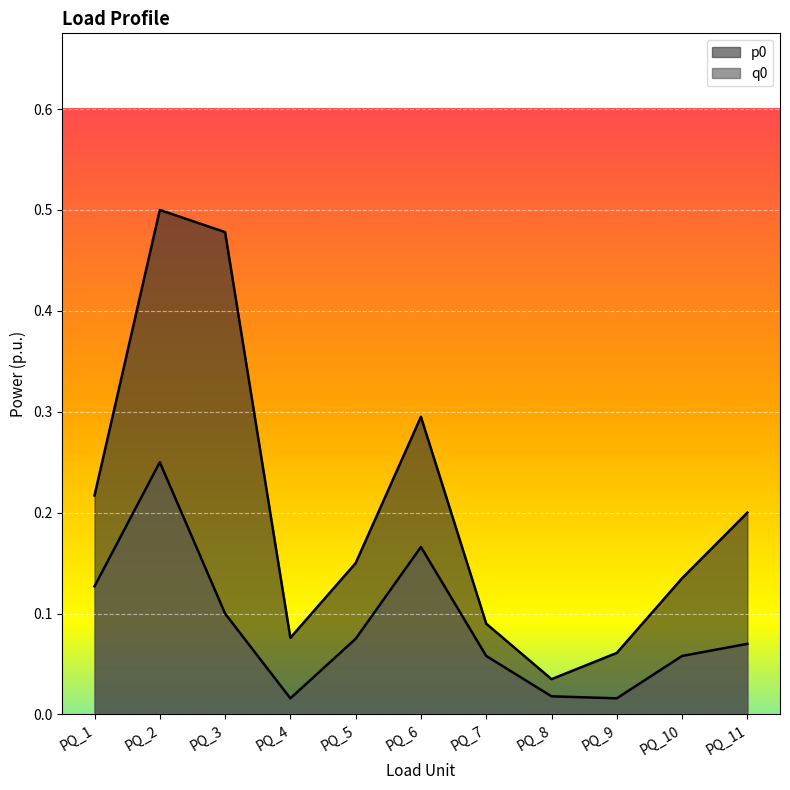

Is the value of p0 at PQ_4 greater than the value of q0 at PQ_8?

Yes